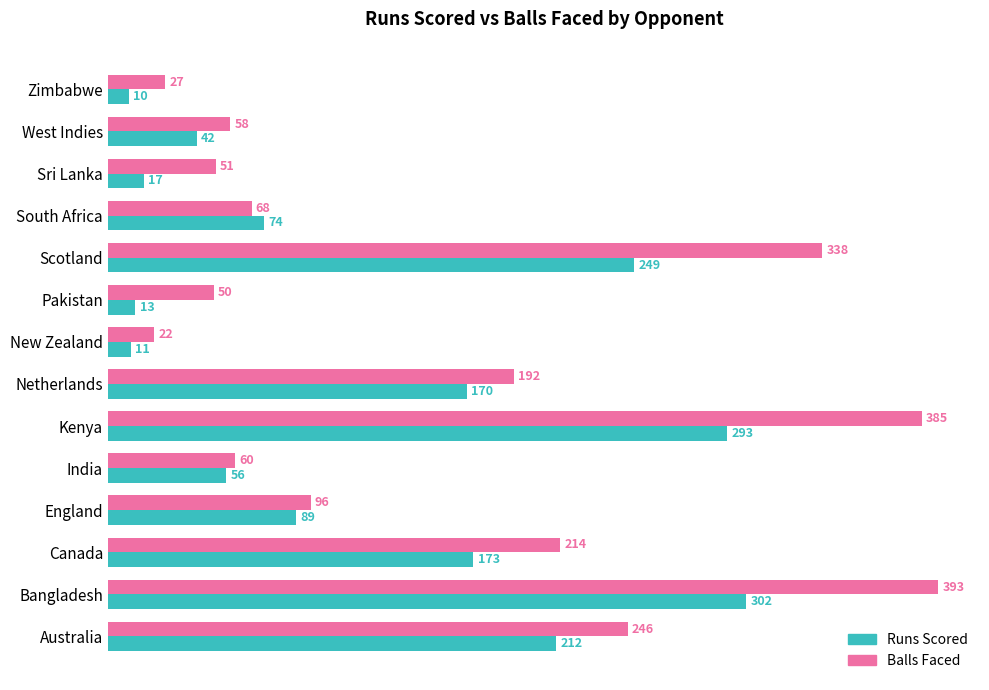

How many data points in Runs Scored are less than 89?

7